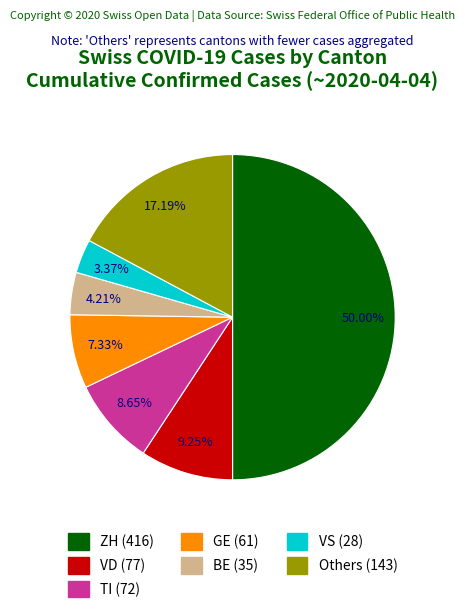

How many slices are in this pie chart?

7